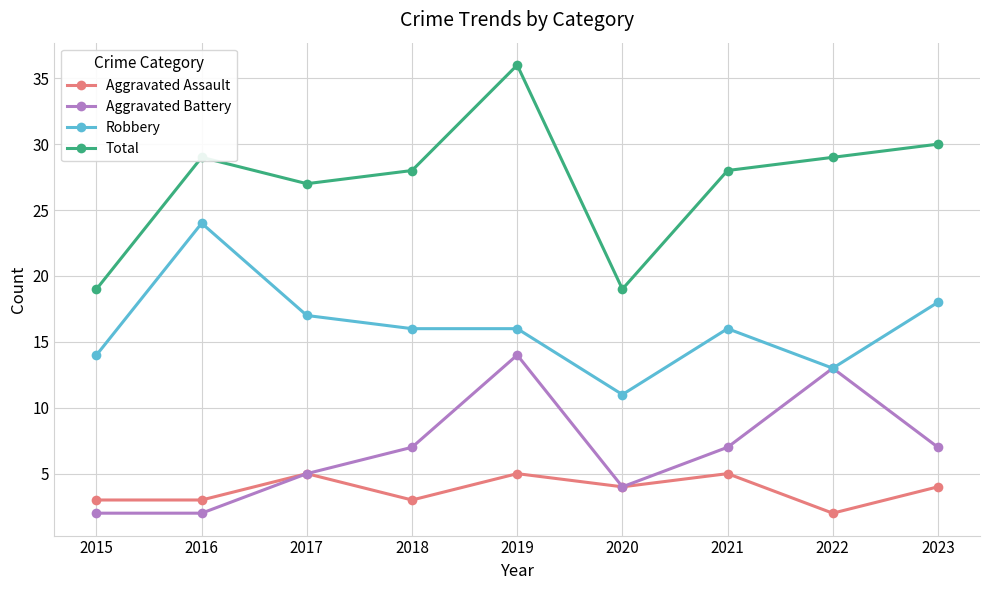

Count the Aggravated Assault values in the range 3 to 5.

8